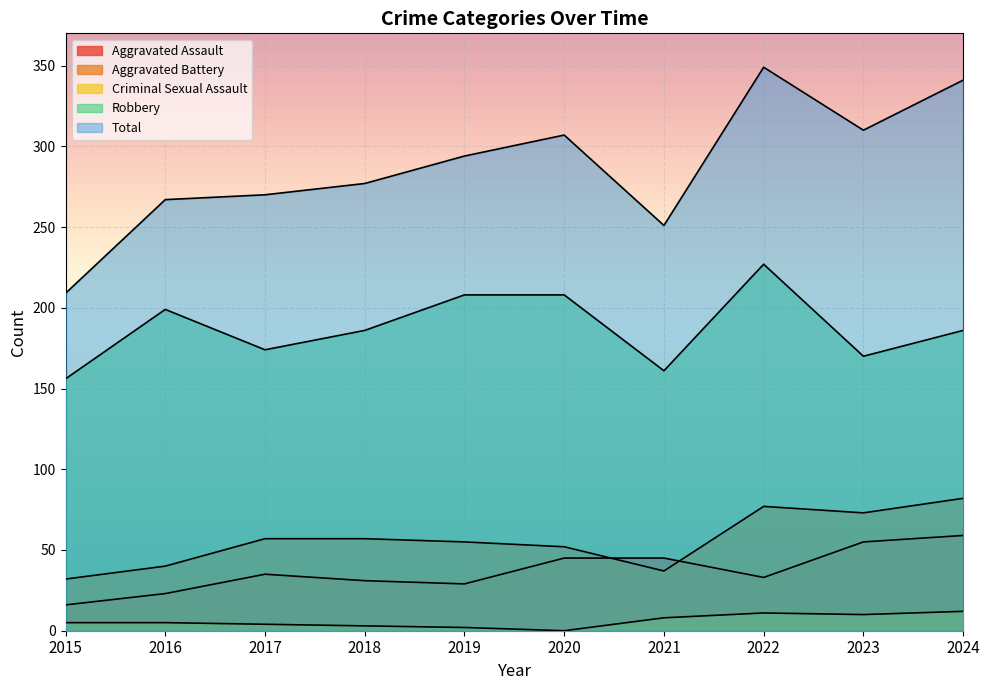

Where is the first local maximum for Aggravated Battery?

2022